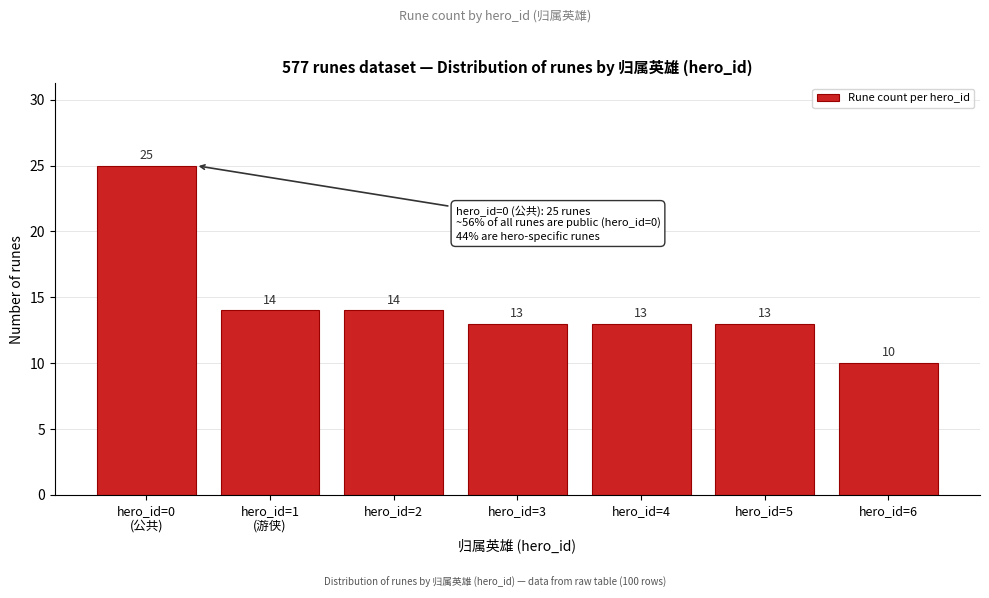

Reading left to right, what are all the values shown in this chart?

25	14	14	13	13	13	10